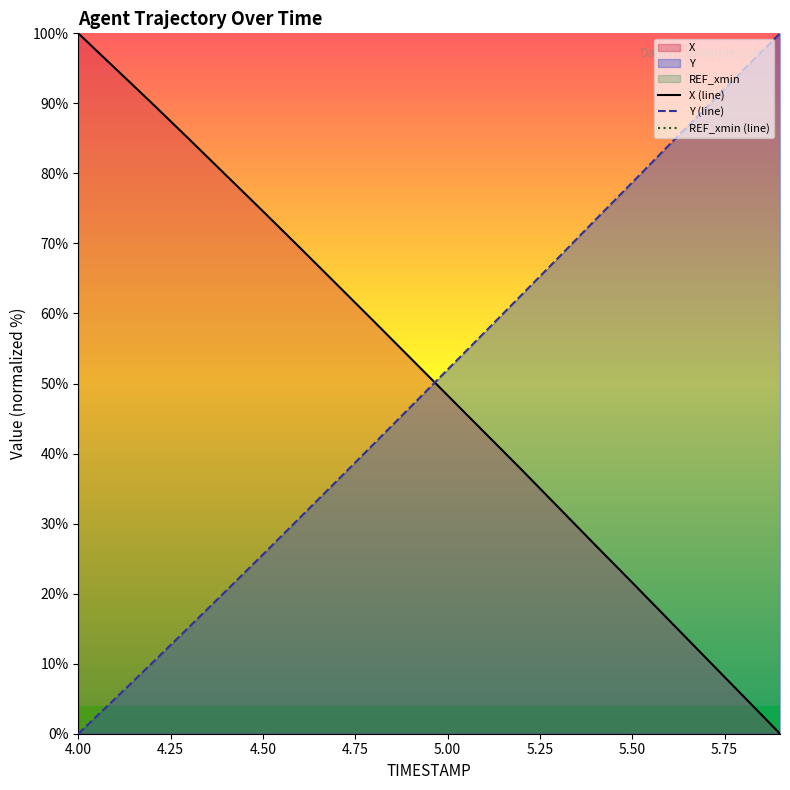

True or false: X (line) has a value of 100.0 at 4.00.

True